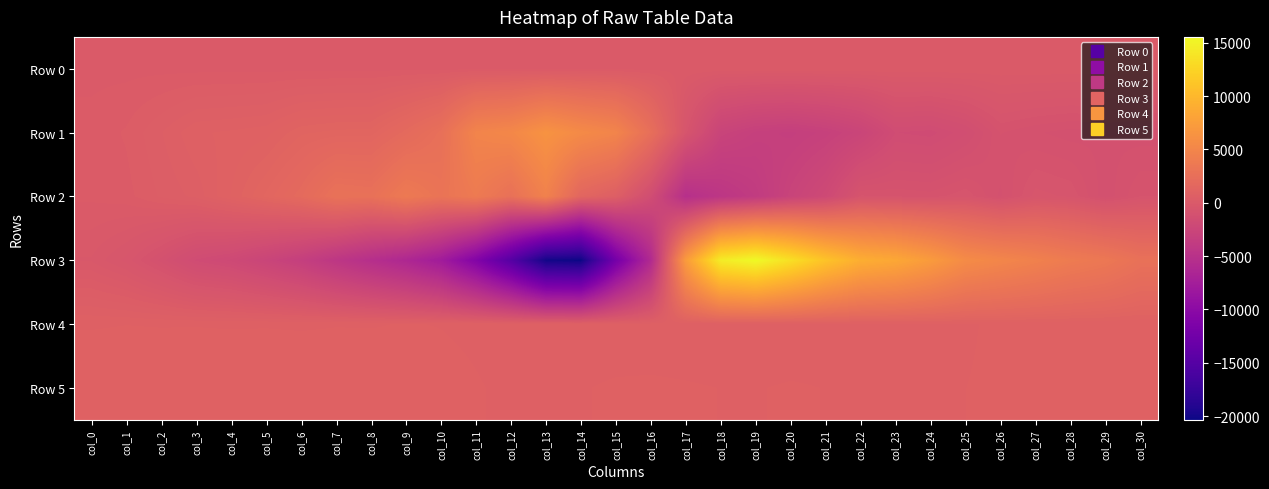

What is the difference between the highest and lowest values at col_7?

7136.0